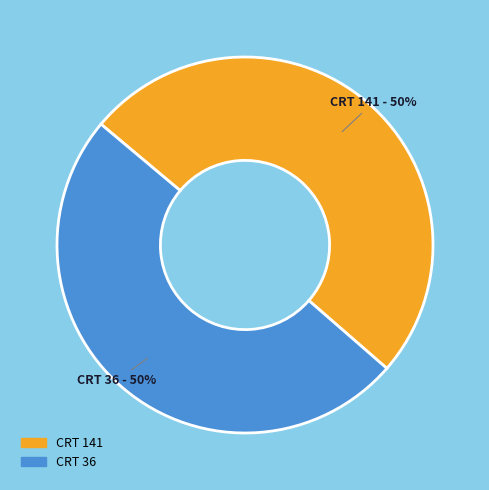

How many segments does this pie chart have?

2